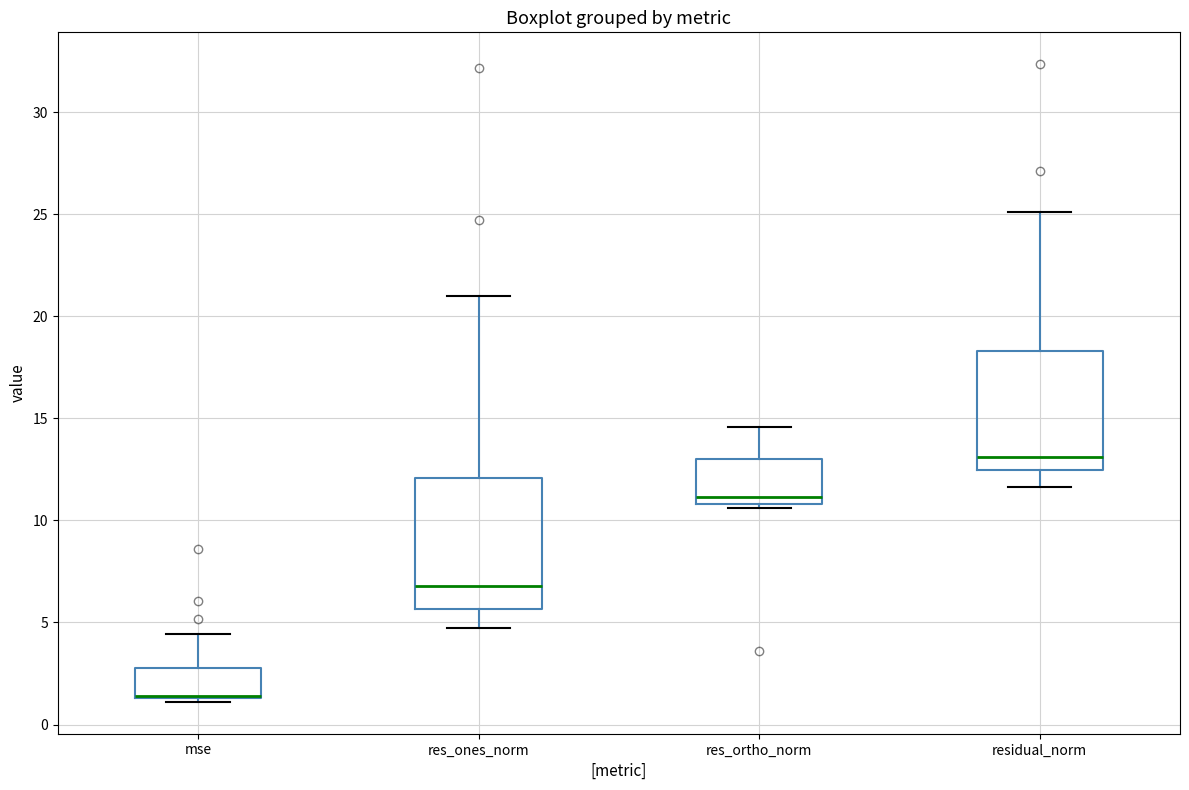

Reading left to right, read every box against the y-axis: the position of its median line, the range the box covers, and the ends of its whiskers. The values are not printed on the chart, so give them approximately, as read against the axis.

mse: median 1.5 (drawn on the box's lower edge), box 1.5 to 2.5, whiskers 1.0 to 4.5
res_ones_norm: median 7.0, box 5.5 to 12.0, whiskers 5.0 to 21.0
res_ortho_norm: median 11.0 (just above the box's lower edge), box 11.0 to 13.0, whiskers 10.5 to 14.5
residual_norm: median 13.0, box 12.5 to 18.5, whiskers 11.5 to 25.0